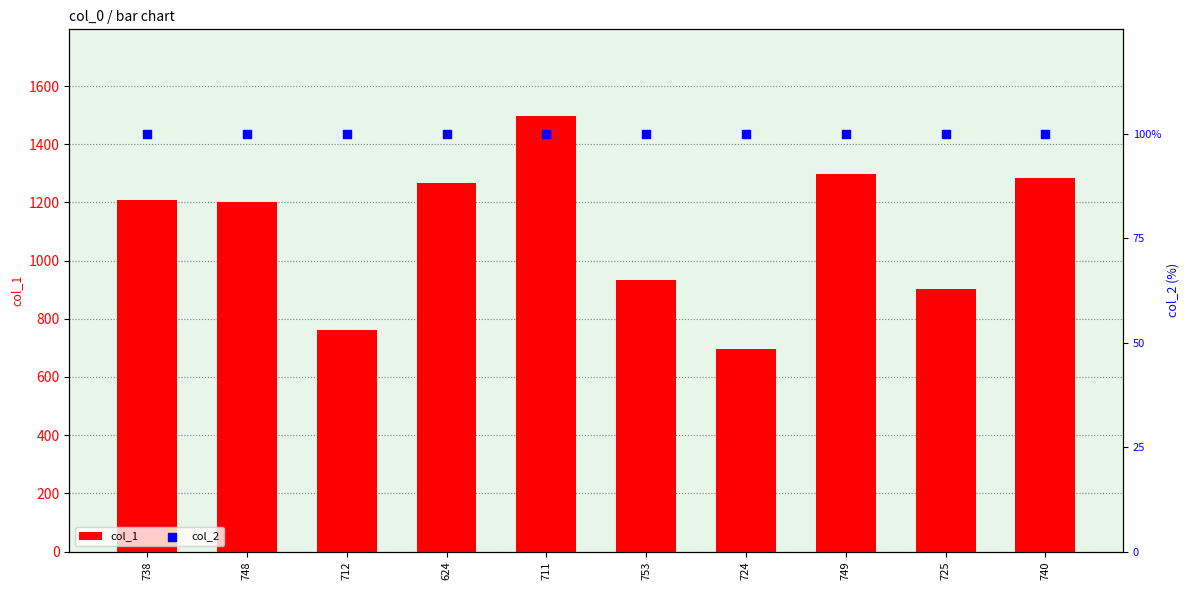

Is the value of col_2 at 724 greater than the value of col_1 at 624?

No